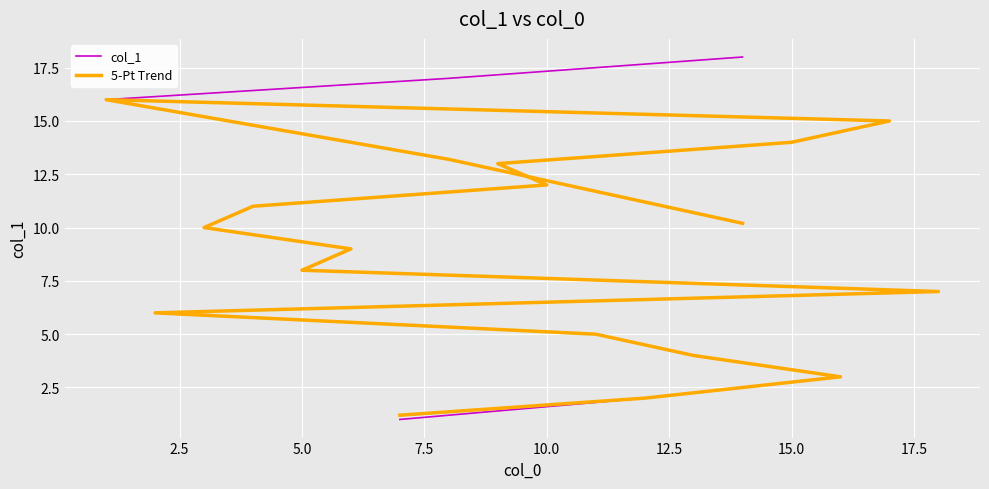

The col_1 series shows 7.7 at 10.0. True or false?

False